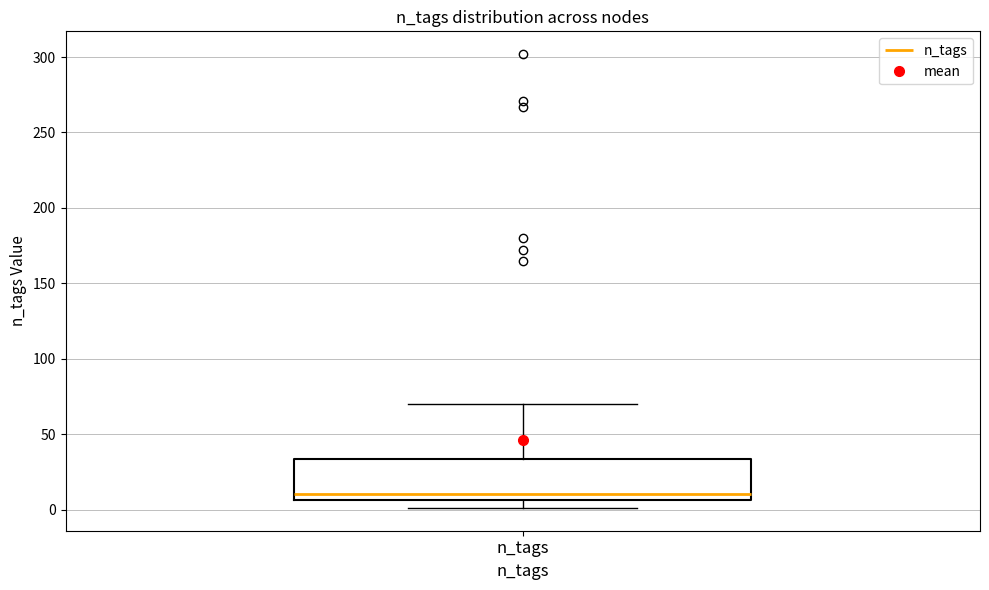

Read this box plot against the y-axis: the position of the median line, the range covered by the box, and the ends of both whiskers. The values are not printed on the chart, so give them approximately, as read against the axis.

median 10, box 5 to 35, whiskers 0 to 70